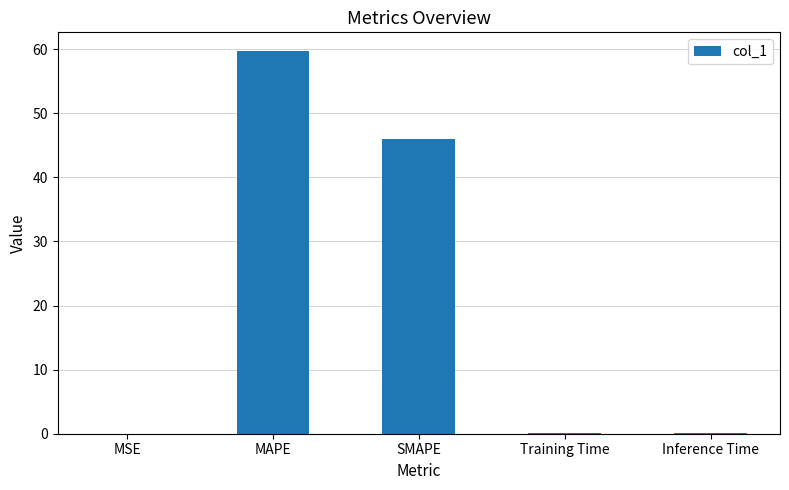

Where is the data nearest to the value 29?

SMAPE